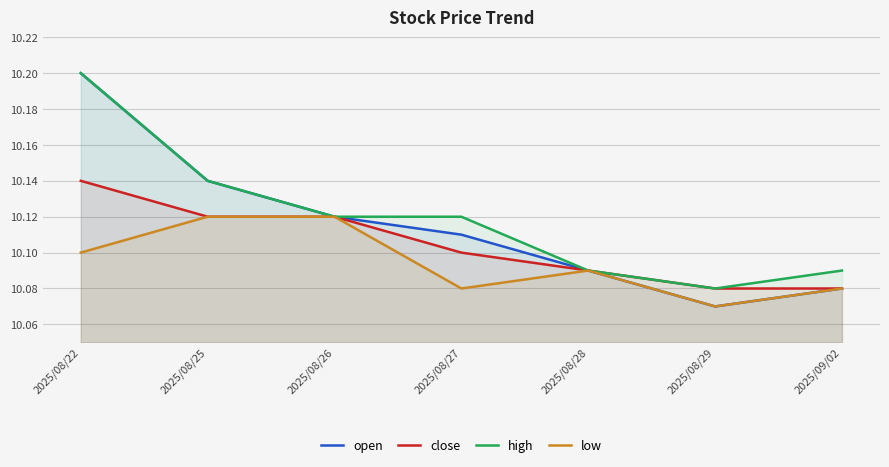

Which series has the largest range (max minus min)?

open